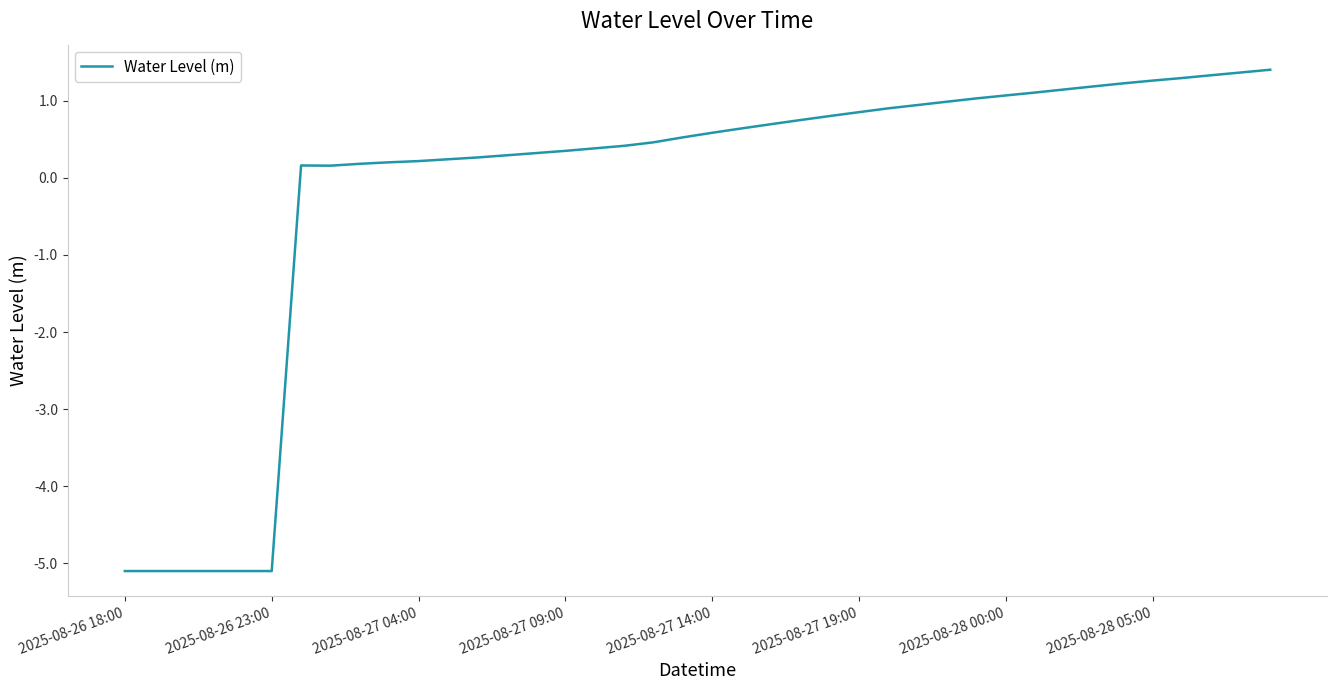

What is the difference between the maximum and minimum values?

6.5